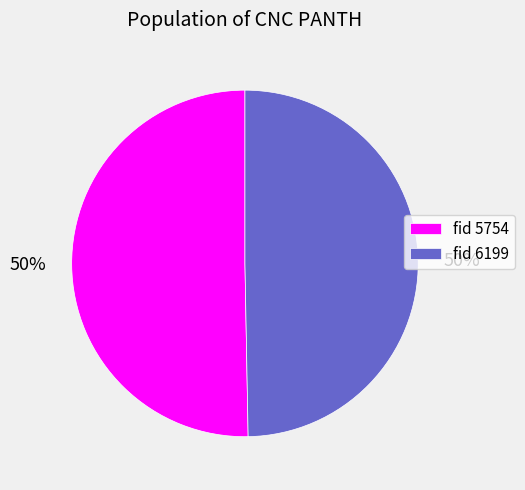

To the nearest percent, what is the combined percentage of fid 5754 and fid 6199?

100%